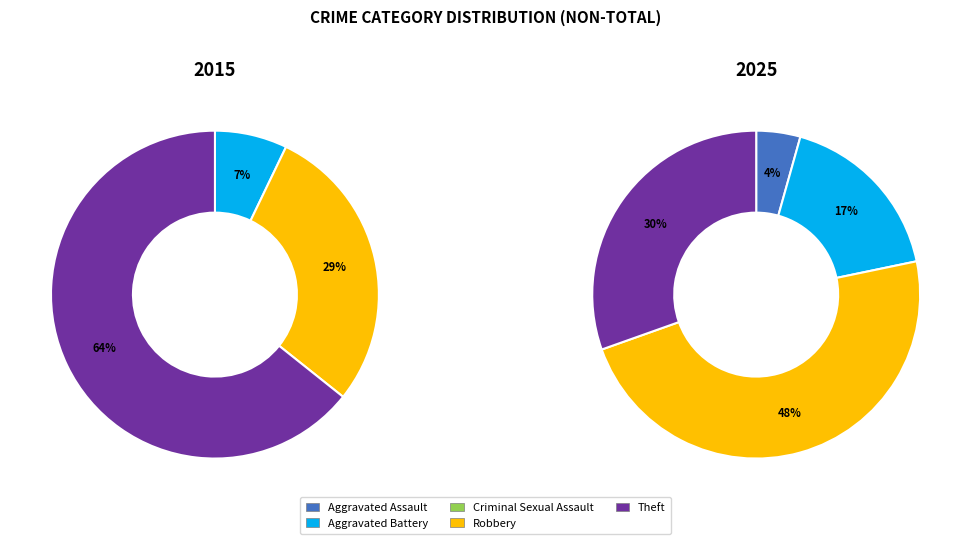

Is there any slice that represents more than half of the pie?

Yes